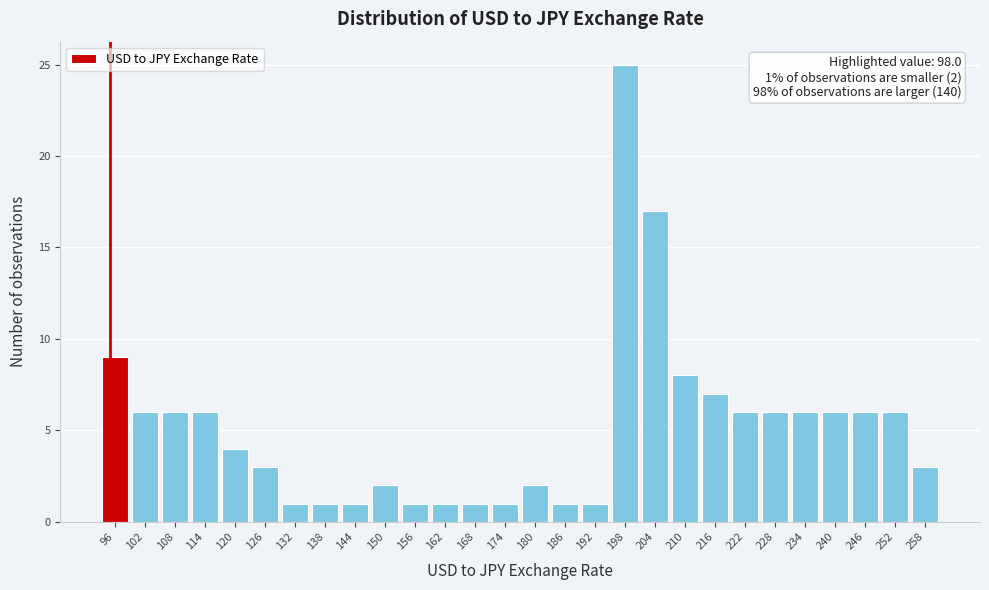

Reading left to right, extract all data points from this chart.

9	6	6	6	4	3	1	1	1	2	1	1	1	1	2	1	1	25	17	8	7	6	6	6	6	6	6	3